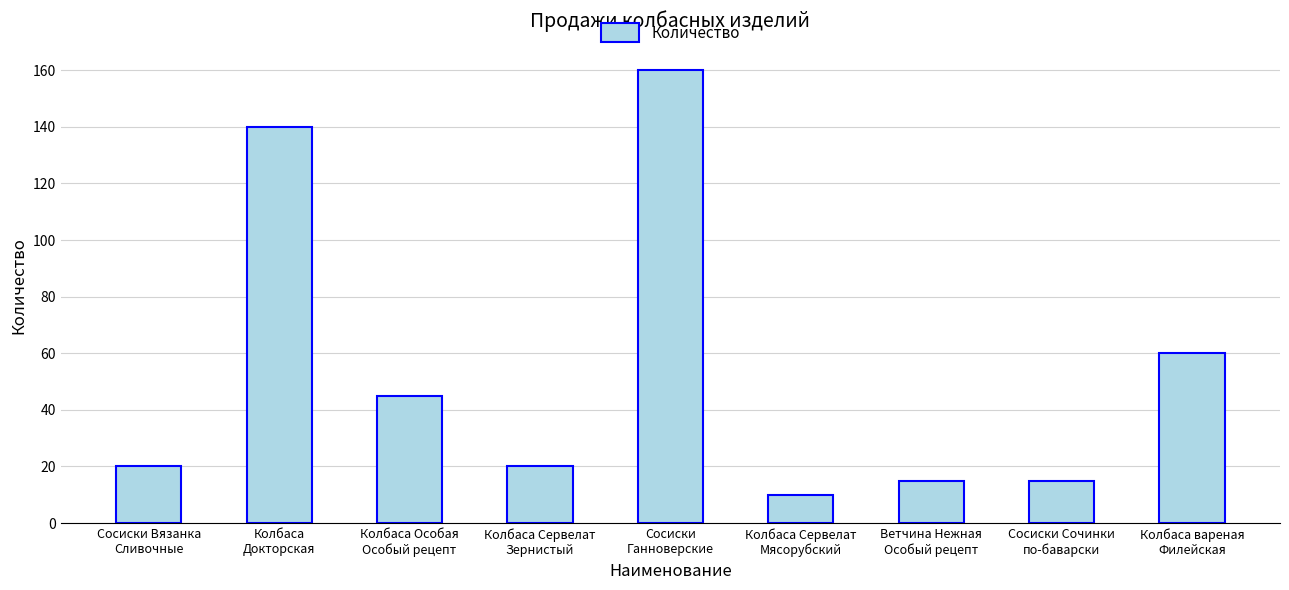

The chart shows a value of 45 at Колбаса Особая
Особый рецепт. True or false?

True